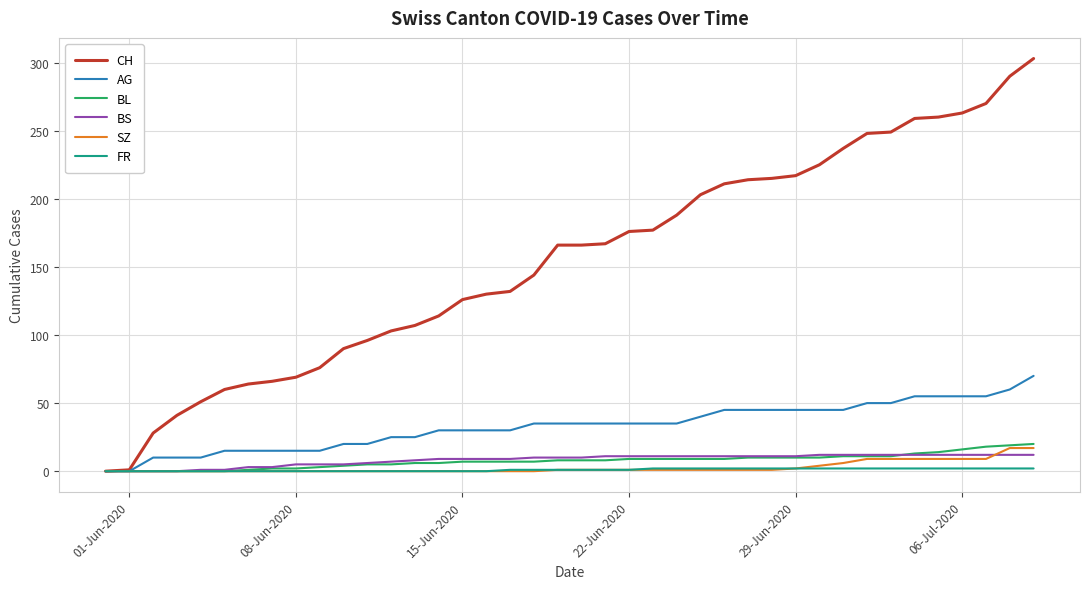

What is the difference between the second highest and minimum values in the FR series?

2